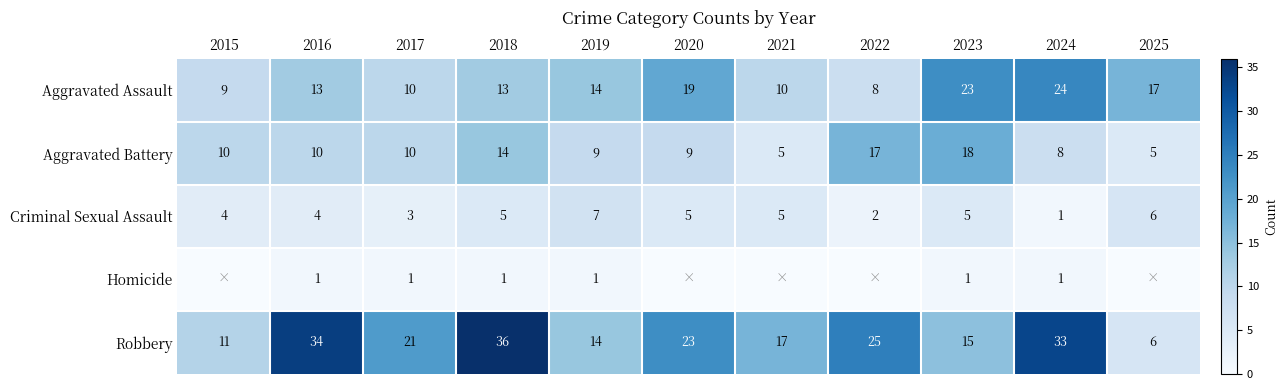

Is the value of Criminal Sexual Assault at 2017 greater than the value of Robbery at 2015?

No